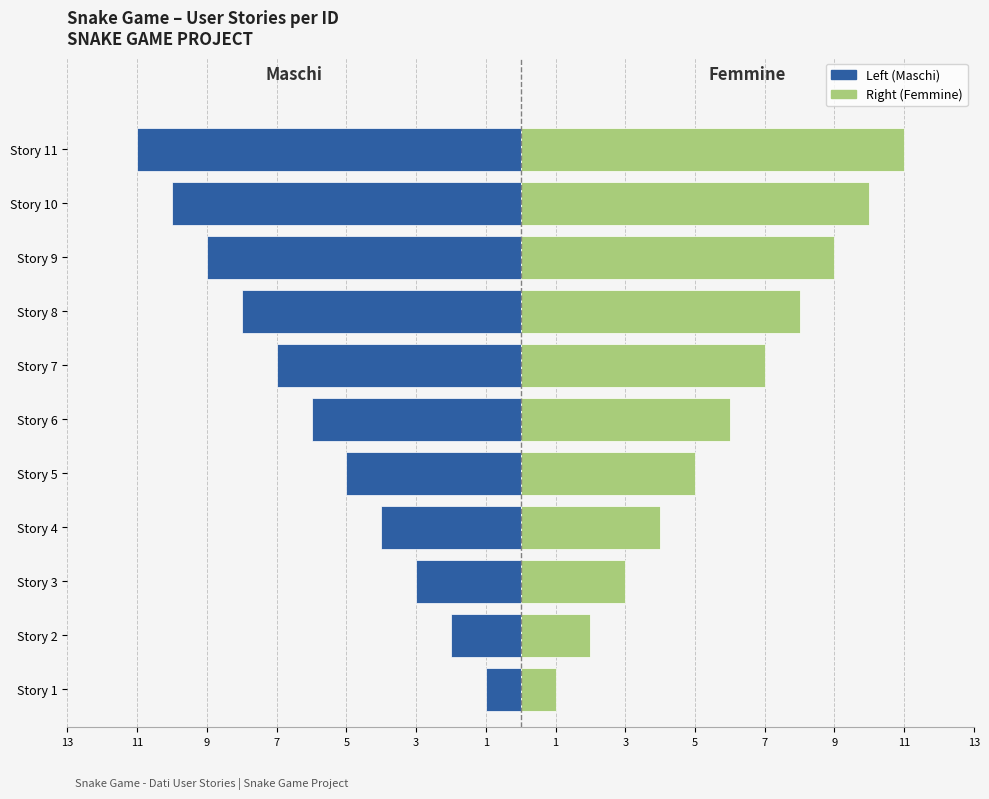

Which series has the largest total across all categories?

Right (Femmine)